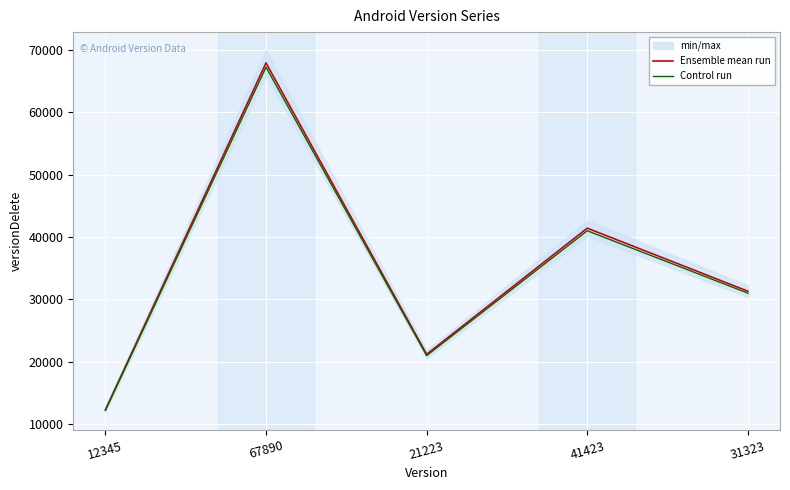

Where is the first local maximum for Control run?

67890